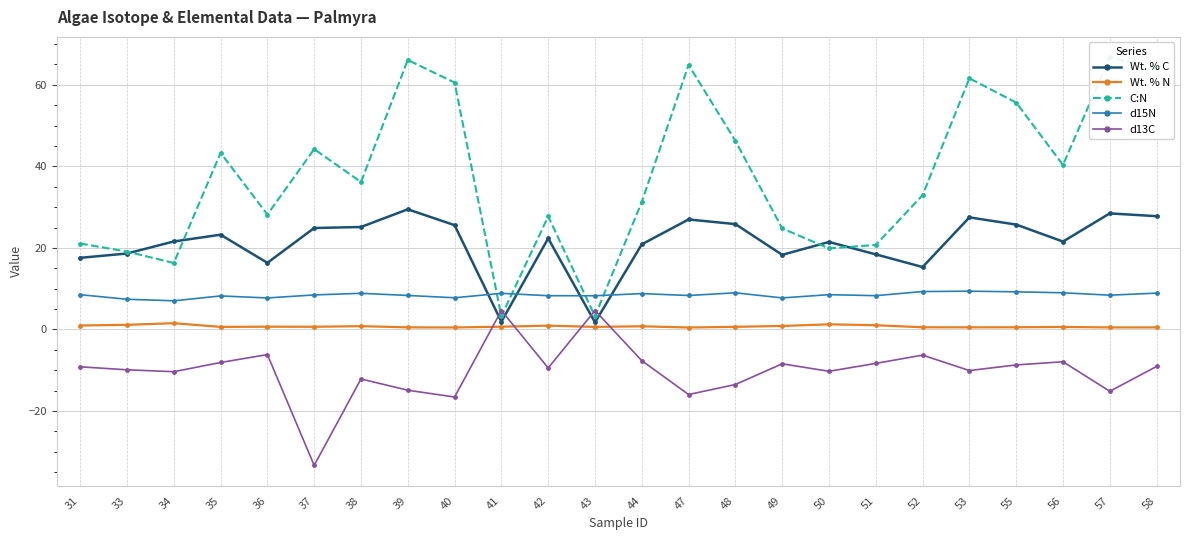

What is the maximum value for d13C?

4.6